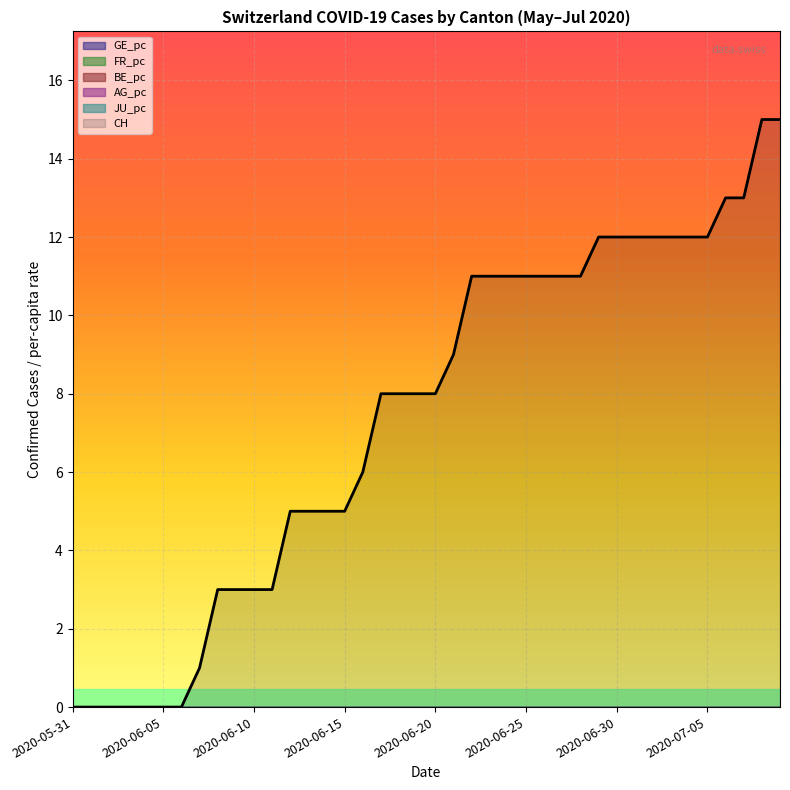

Is it true that CH equals 3 at 2020-06-10?

True